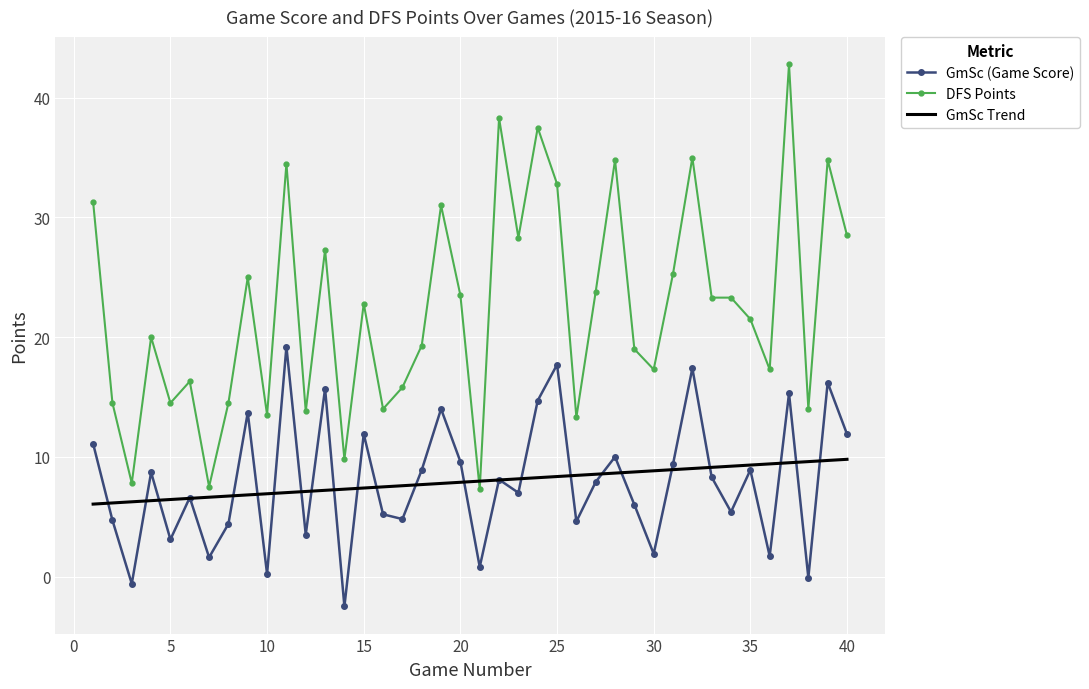

Rank the series by their maximum value, from highest to lowest.

DFS Points, GmSc (Game Score), GmSc Trend